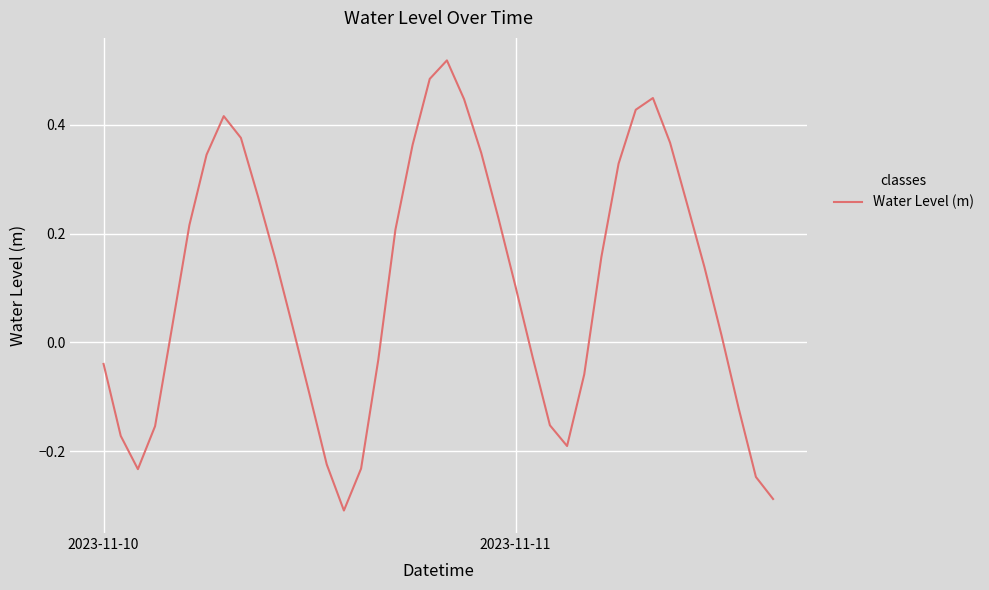

What is the difference between the maximum and second lowest values?

0.8